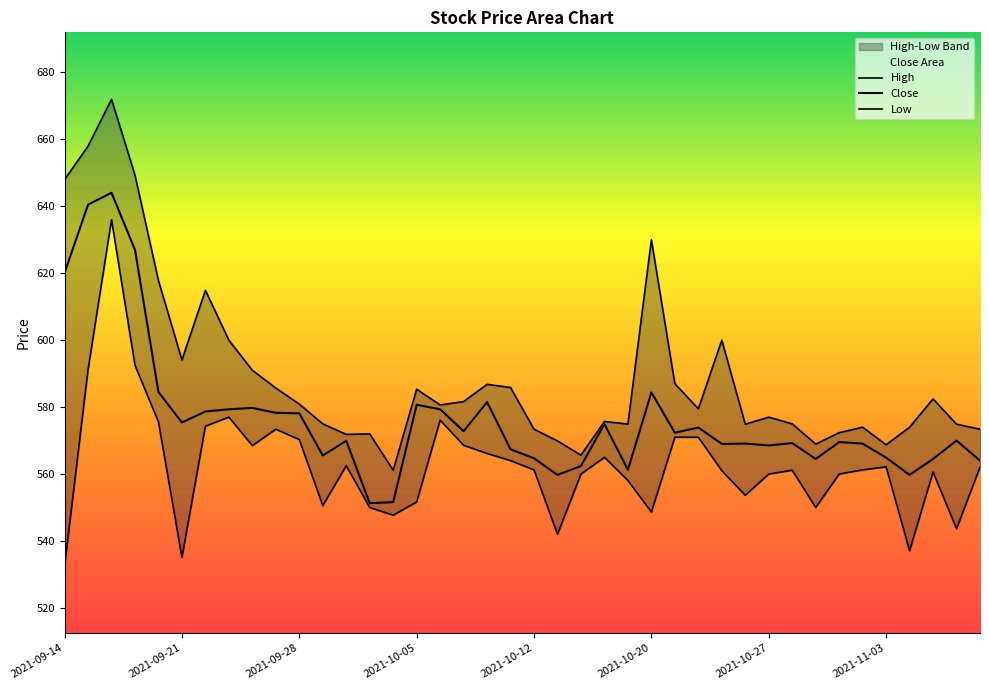

True or false: Close and High intersect in this chart.

False